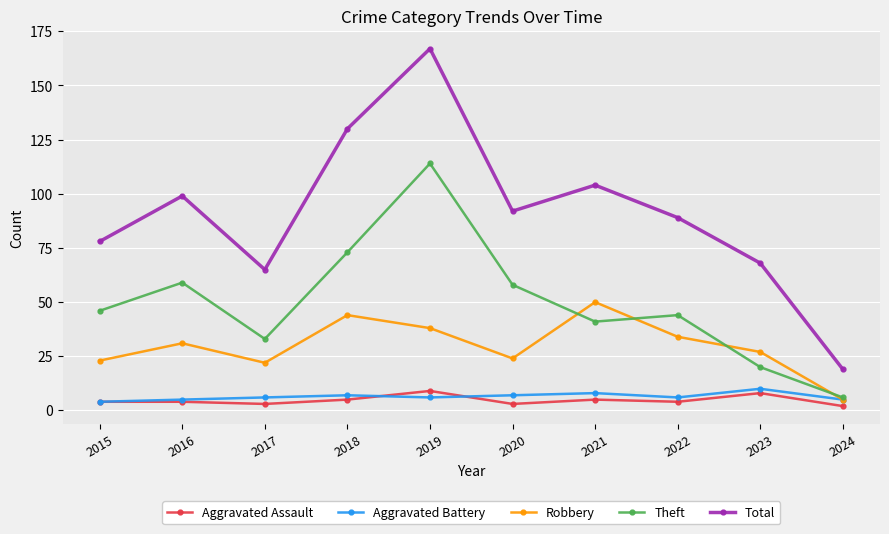

What is the difference between the second highest and second lowest values in the Robbery series?

22